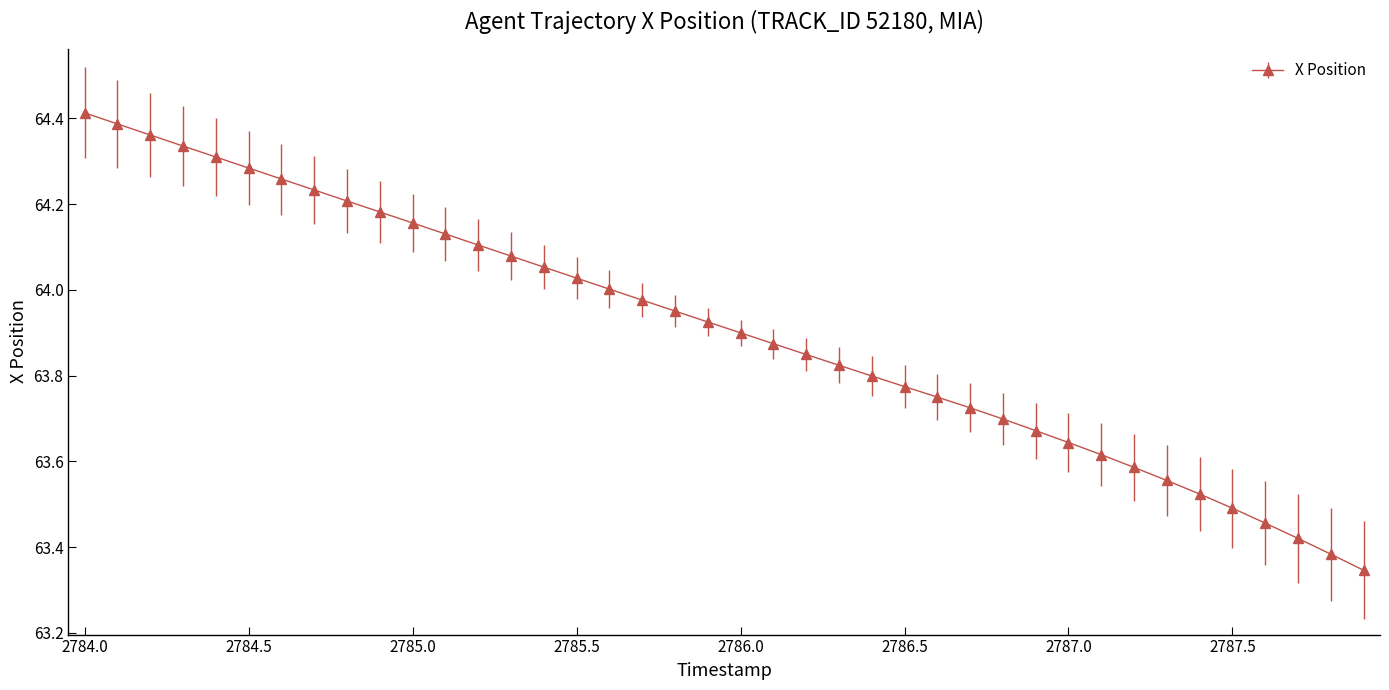

What is the sum of all values?

2556.3